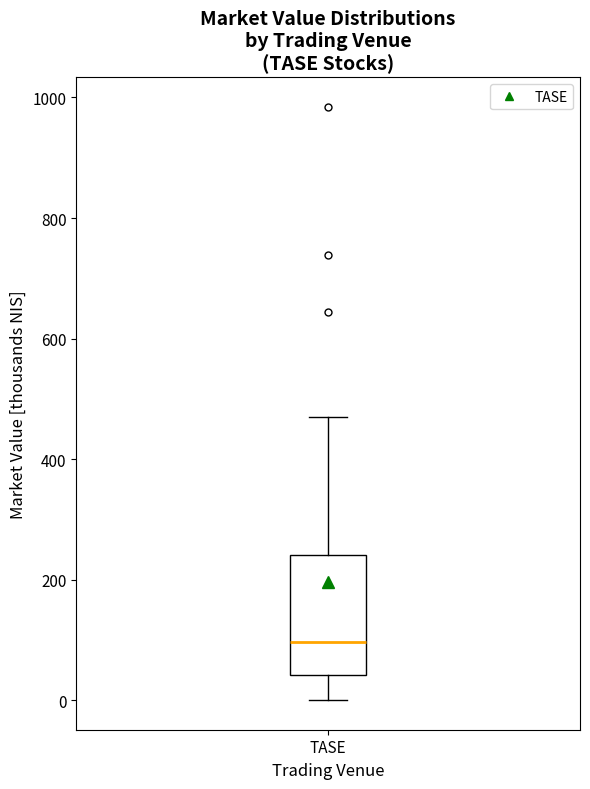

Transcribe this box plot: give where the median line is, the range the box spans, and where the two whiskers end, as read against the y-axis. The values are not printed on the chart, so give them approximately, as read against the axis.

median 100, box 40 to 240, whiskers 0 to 460